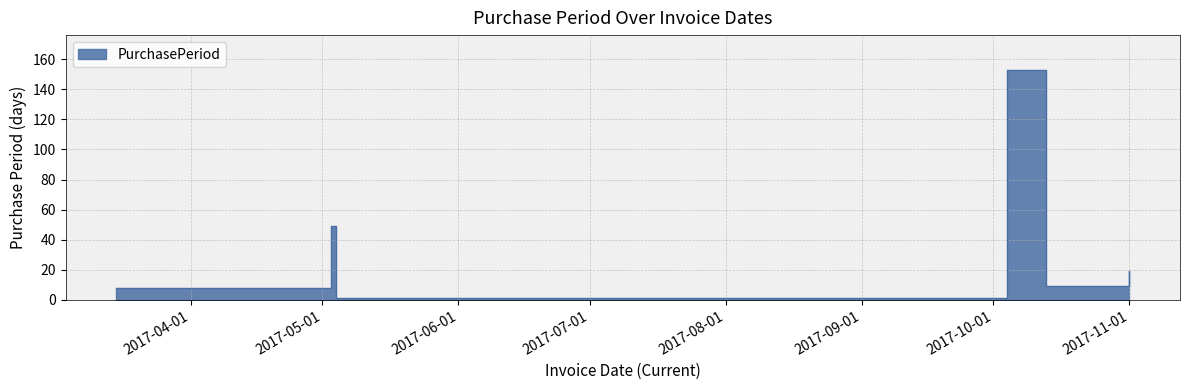

True or false: the data shows 49 at 2017-05-03.

True